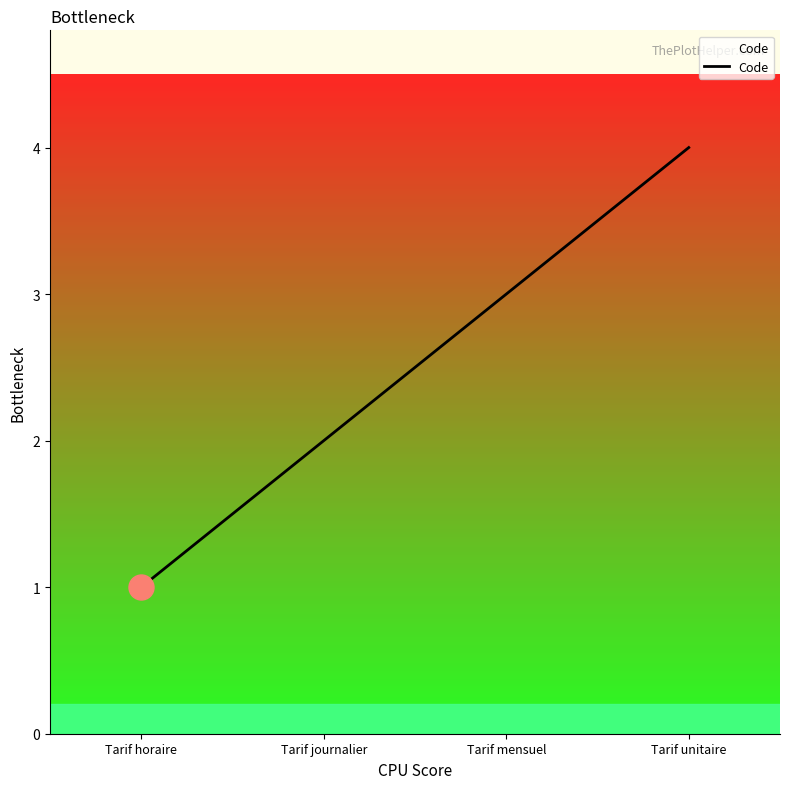

How many distinct data groups are displayed?

1